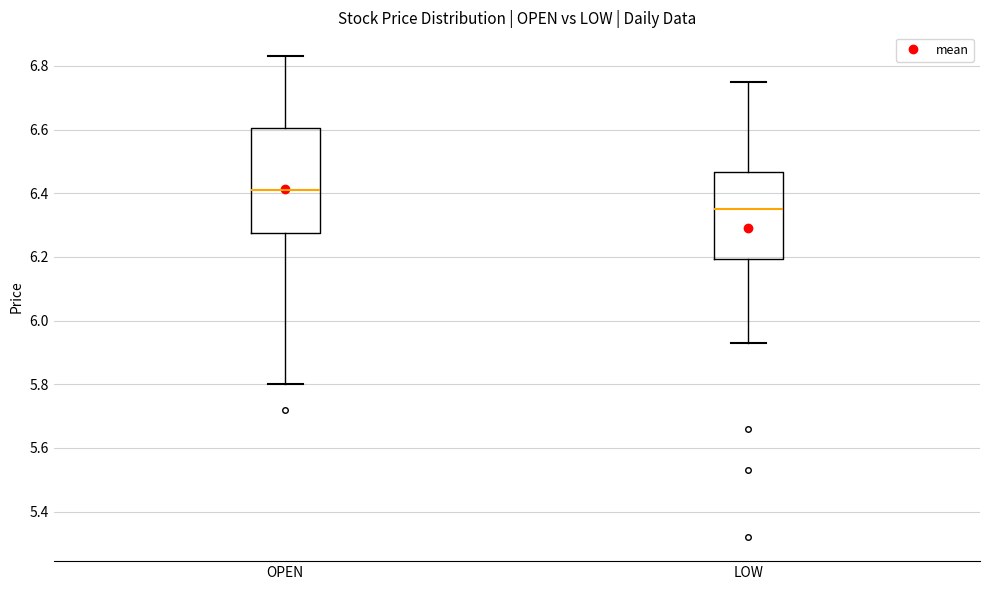

Where is the lower edge of the box for OPEN on the y-axis? The values are not printed on the chart, so give them approximately, as read against the axis.

6.28